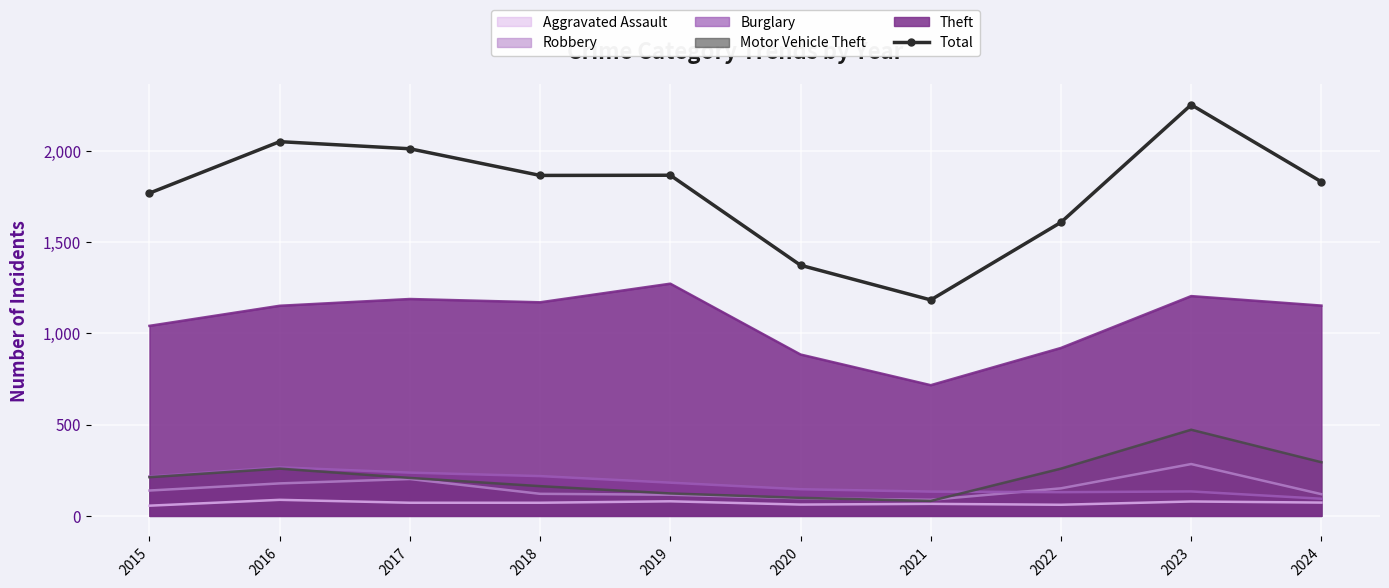

Where is the first local maximum?

2016